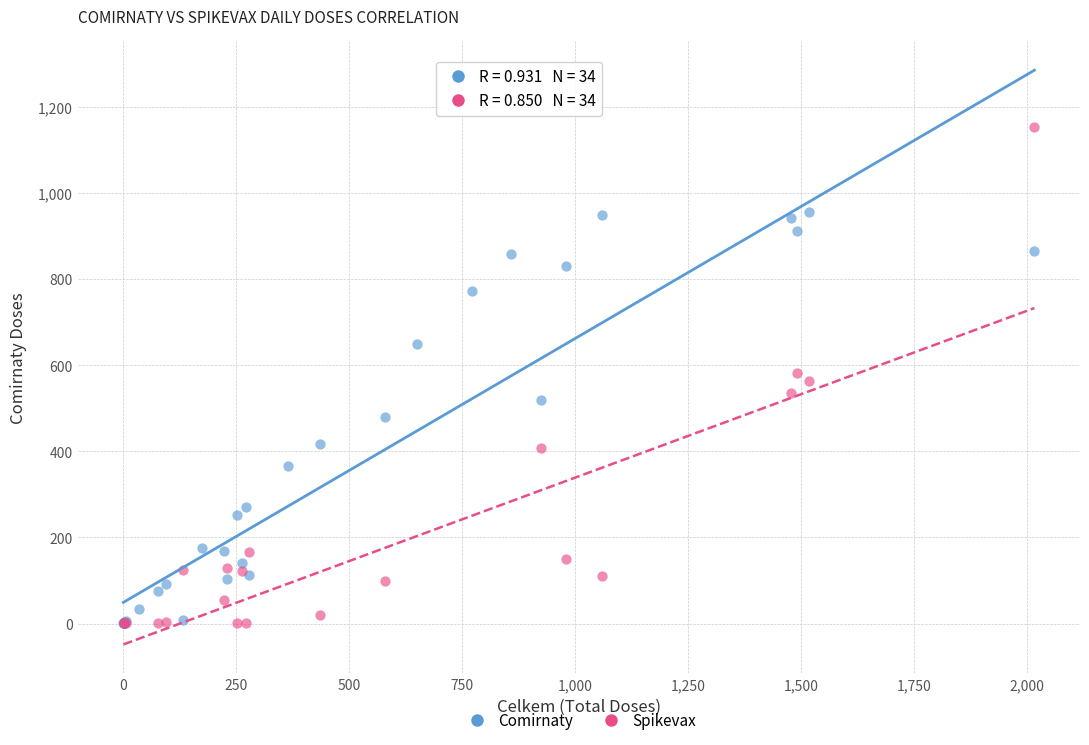

Which series reaches the maximum Y coordinate?

Spikevax